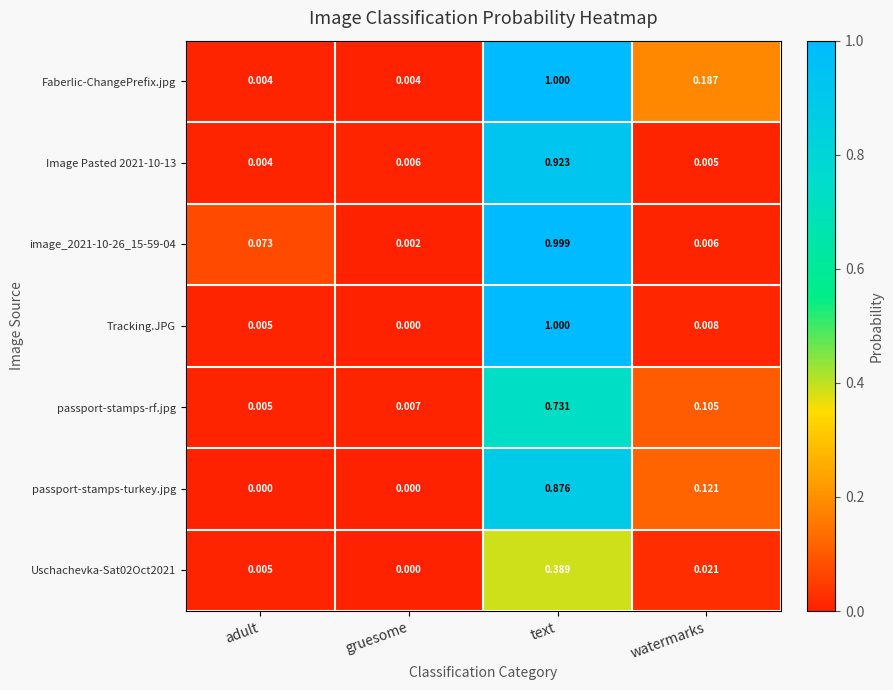

Which series has the largest total across all categories?

Faberlic-ChangePrefix.jpg